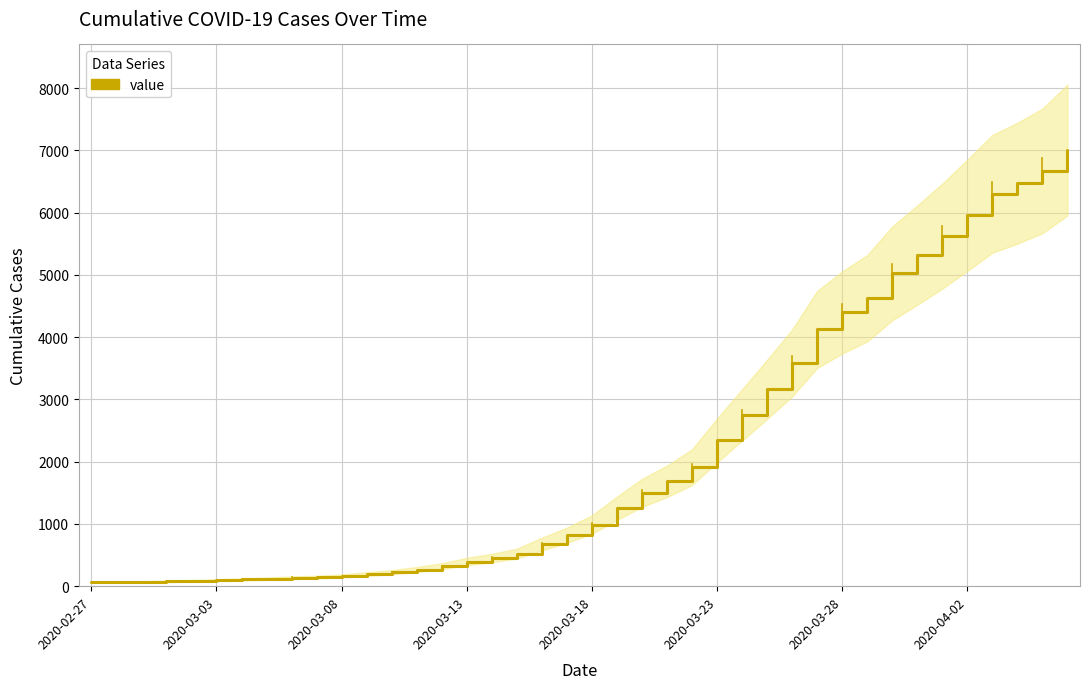

What is the change in value from 21 to 35?

+4708